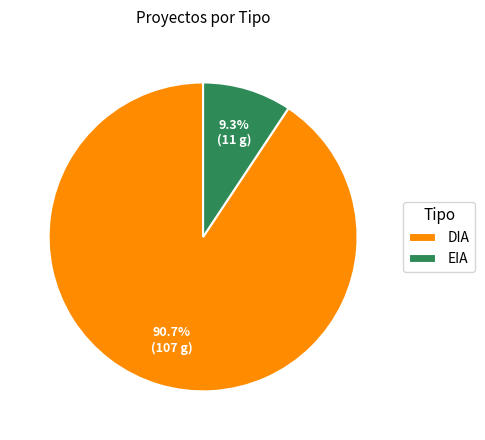

Is it true that DIA is 91% of the pie?

True